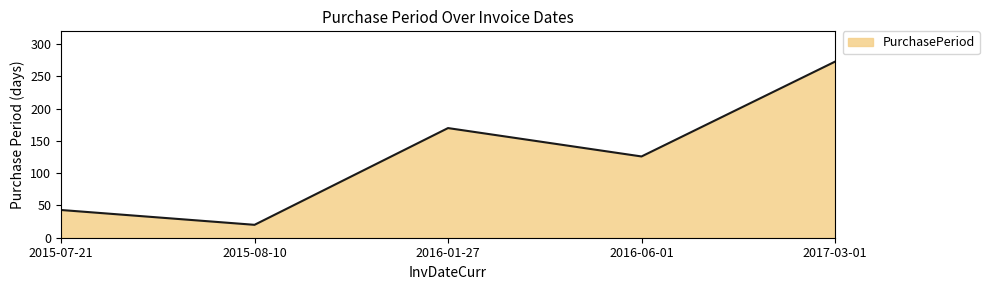

Reading right to left, extract all data points from this chart.

2017-03-01=273	2016-06-01=126	2016-01-27=170	2015-08-10=20	2015-07-21=43